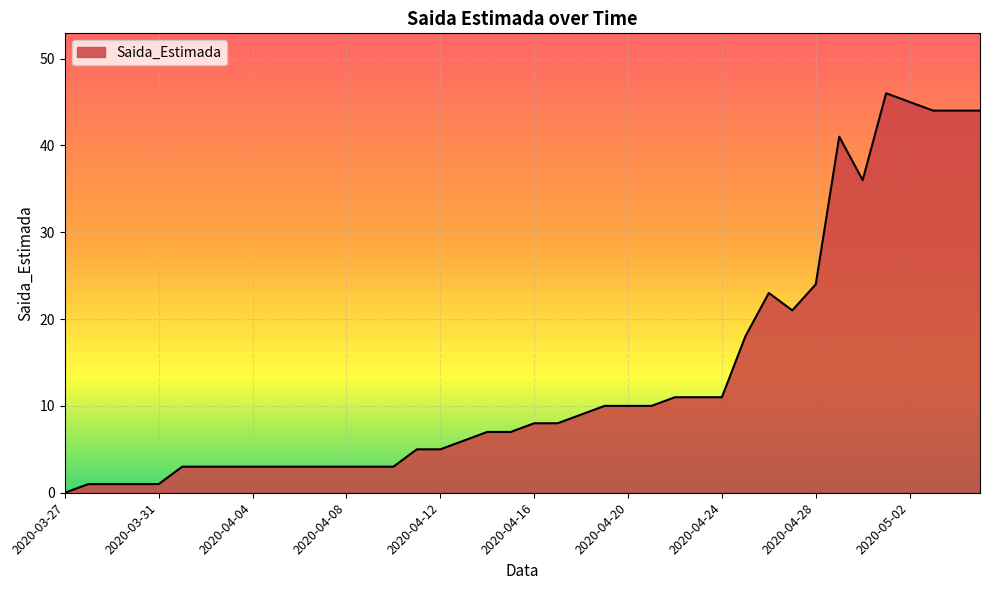

What is the greatest value displayed?

46